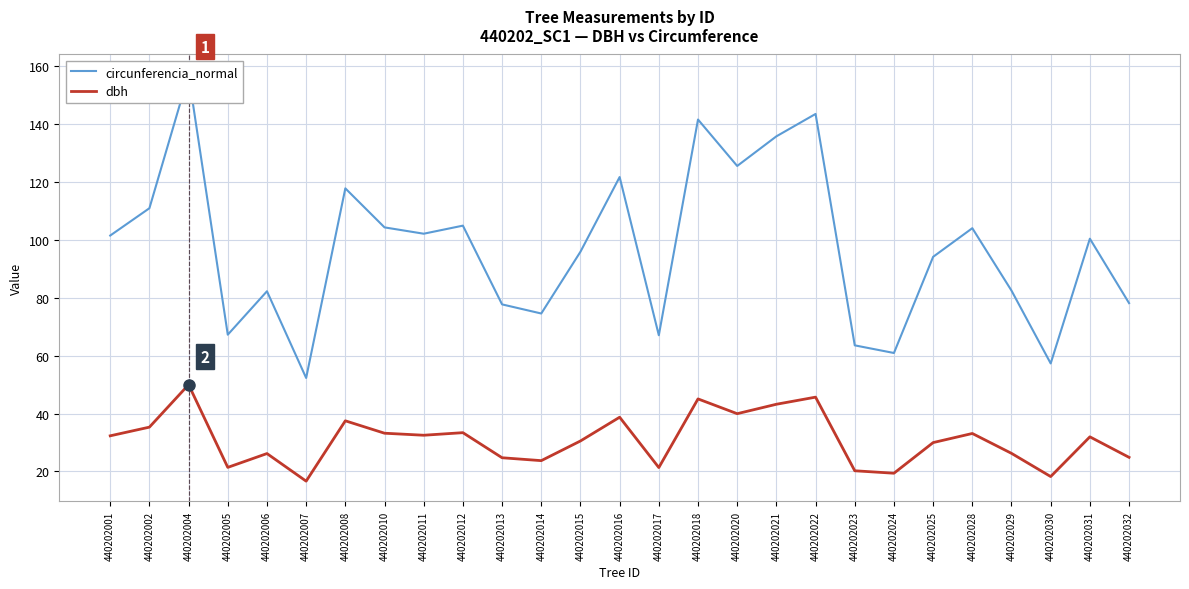

Reading right to left, extract all data points from this chart.

circunferencia_normal: 440202032=78.2	440202031=100.5	440202030=57.4	440202029=82.5	440202028=104.1	440202025=94.2	440202024=61.0	440202023=63.6	440202022=143.6	440202021=135.8	440202020=125.6	440202018=141.7	440202017=67.1	440202016=121.8	440202015=96.0	440202014=74.6	440202013=77.8	440202012=105.0	440202011=102.2	440202010=104.4	440202008=117.9	440202007=52.3	440202006=82.3	440202005=67.3	440202004=157.1	440202002=111.0	440202001=101.6
dbh: 440202032=24.9	440202031=32.0	440202030=18.2	440202029=26.3	440202028=33.1	440202025=30.0	440202024=19.4	440202023=20.2	440202022=45.7	440202021=43.2	440202020=40.0	440202018=45.1	440202017=21.4	440202016=38.8	440202015=30.6	440202014=23.8	440202013=24.8	440202012=33.4	440202011=32.5	440202010=33.2	440202008=37.5	440202007=16.7	440202006=26.2	440202005=21.4	440202004=50.0	440202002=35.3	440202001=32.3